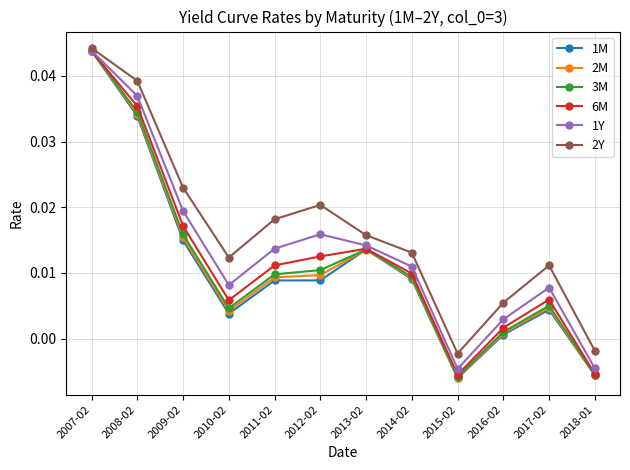

True or false: 6M has more than 0 interior local peaks.

True